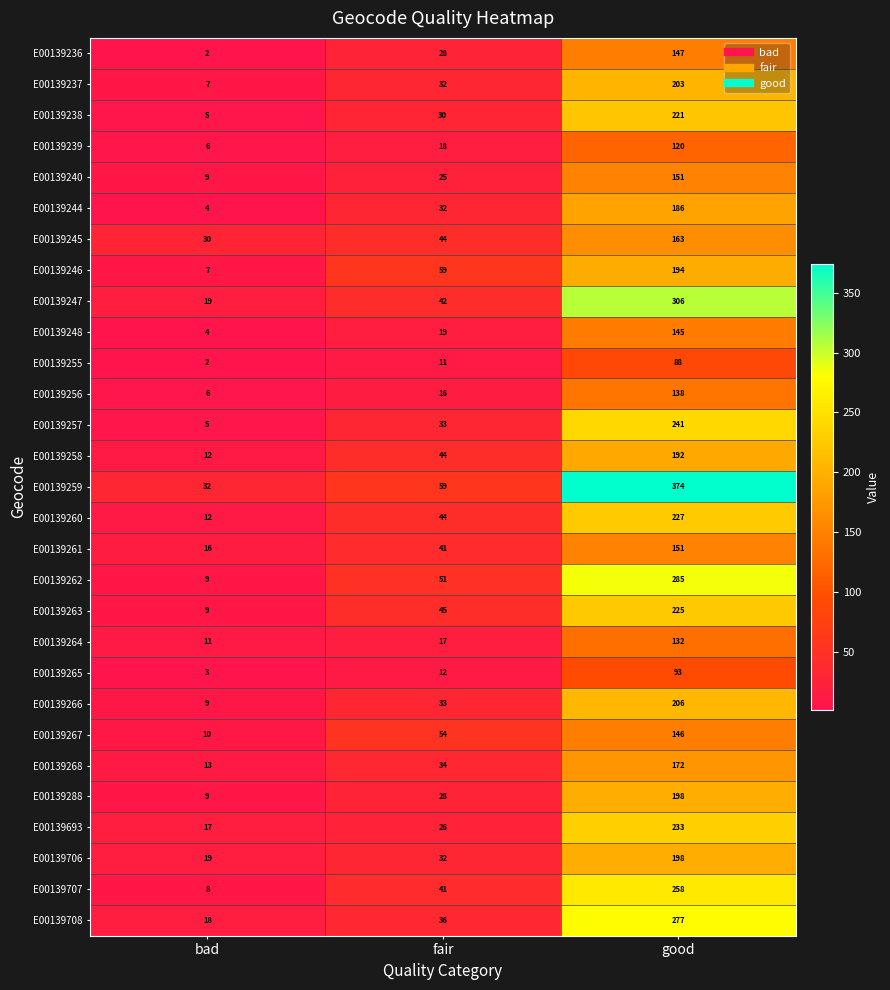

The value of E00139262 at fair is 51. True or false?

True